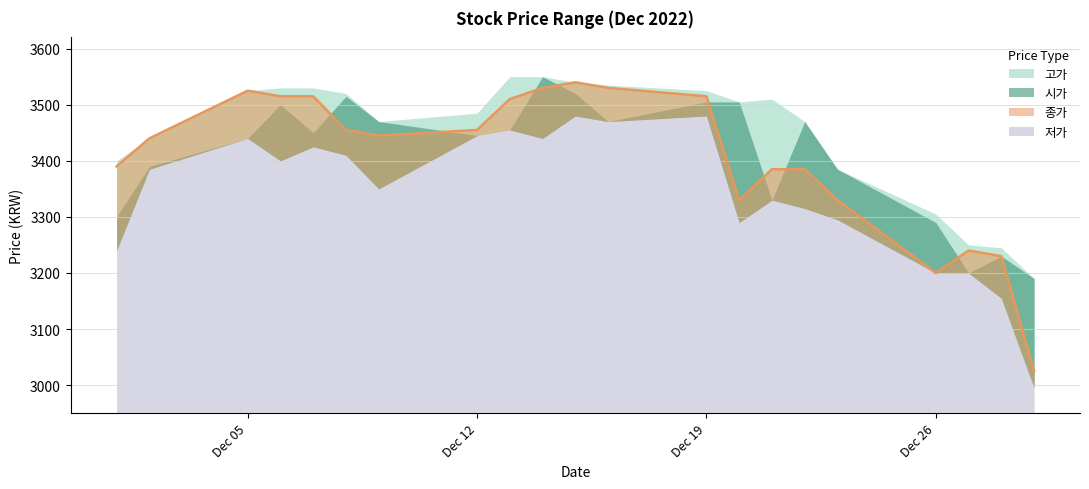

The value of 종가 at 2022-12-13 is 3510. True or false?

True